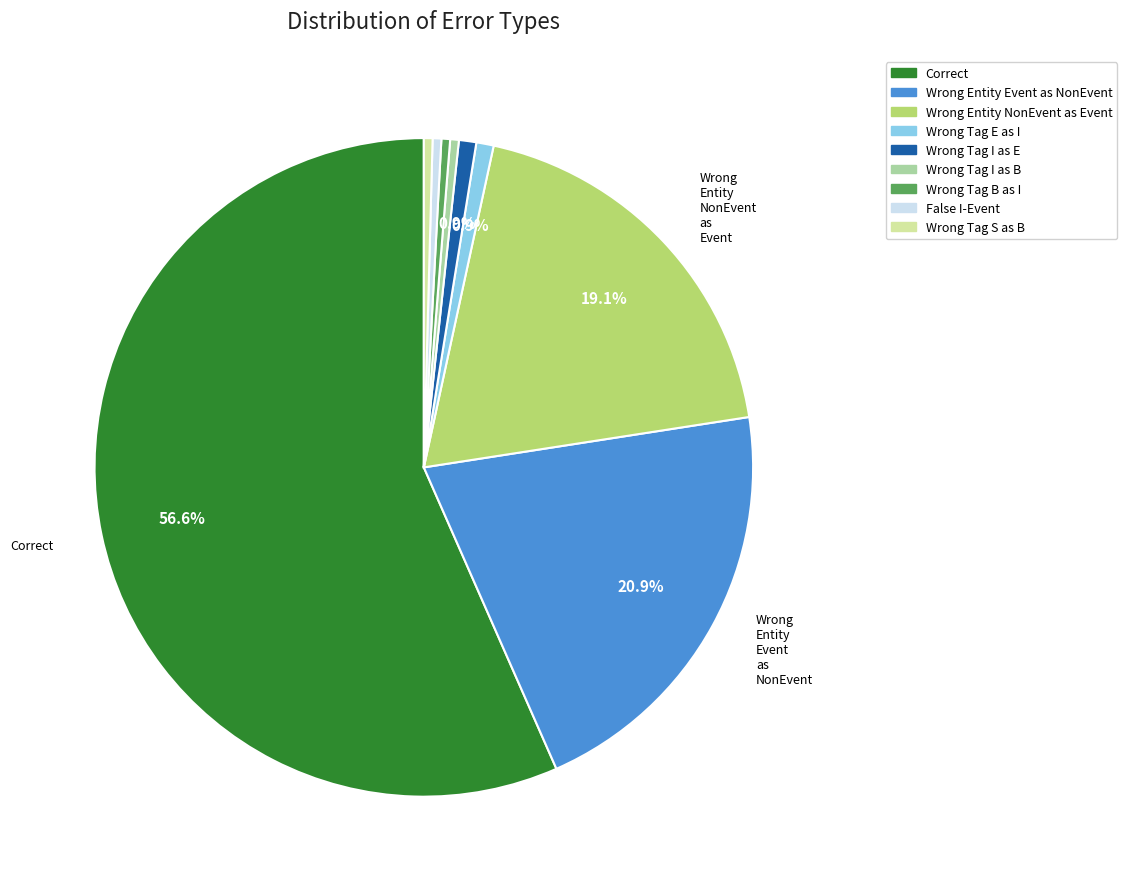

Is there any slice that represents more than half of the pie?

Yes